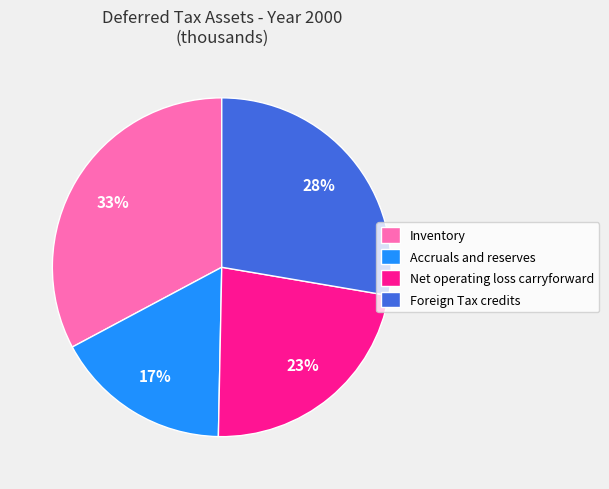

Is the sum of Net operating loss carryforward and Accruals and reserves greater than half?

No